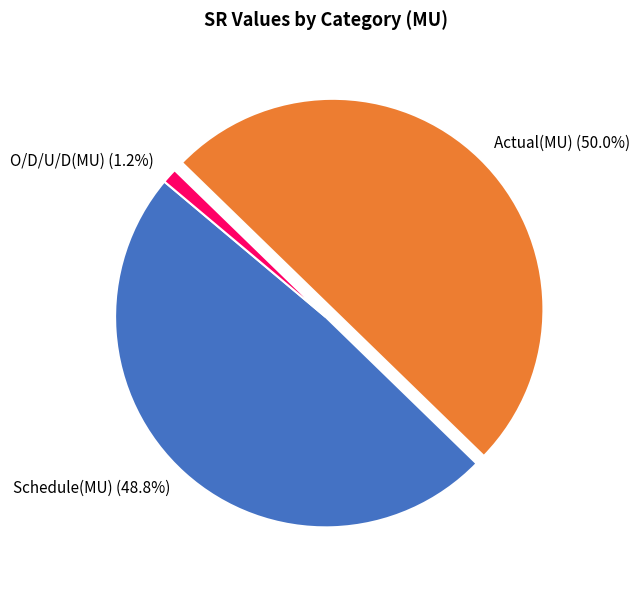

What is the largest slice in the pie chart?

Actual(MU)